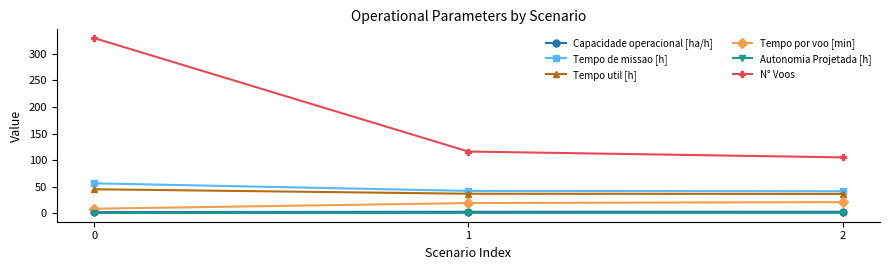

The value of Tempo util [h] at 1 is 52.8. True or false?

False